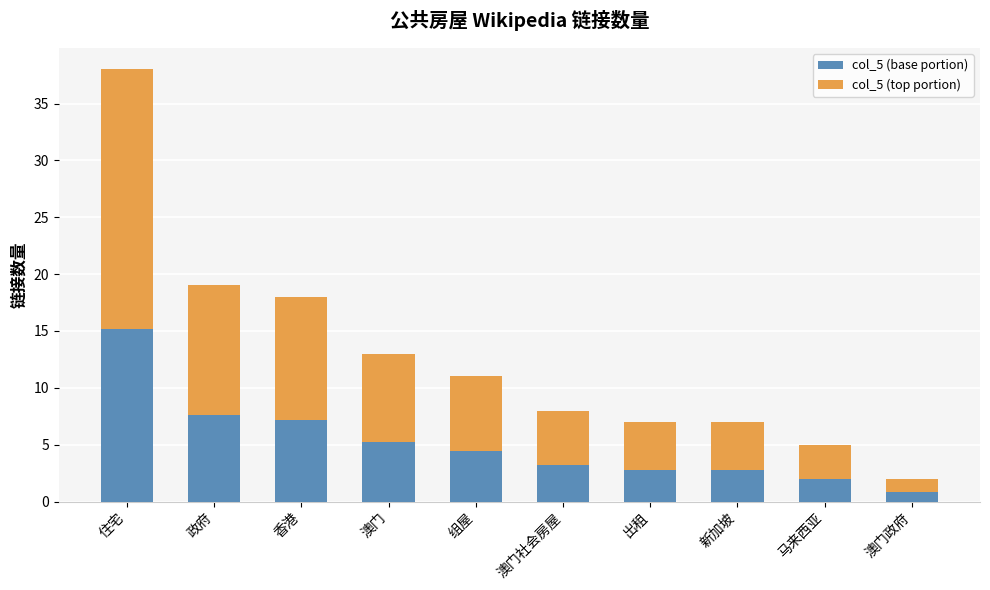

Reading left to right, transcribe the values for col_5 (base portion).

15.2	7.6	7.2	5.2	4.4	3.2	2.8	2.8	2.0	0.8